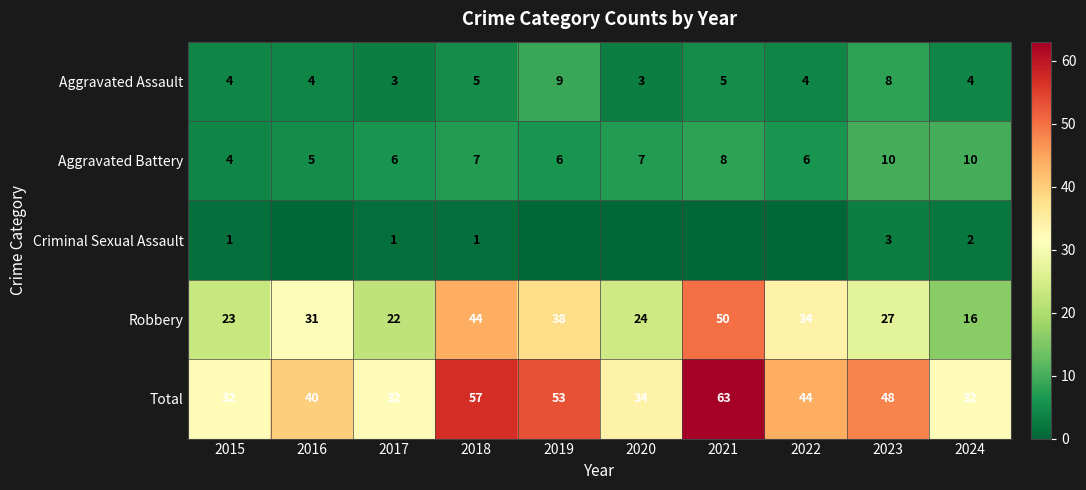

What is the difference between the second highest and second lowest values in the Total series?

25